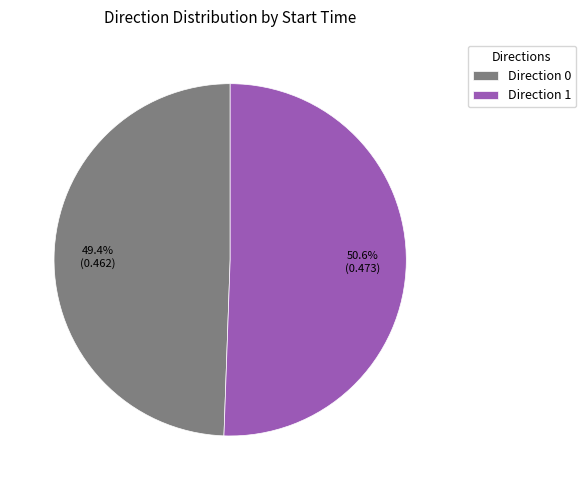

Do Direction 1 and Direction 0 together represent more than half of the pie?

Yes